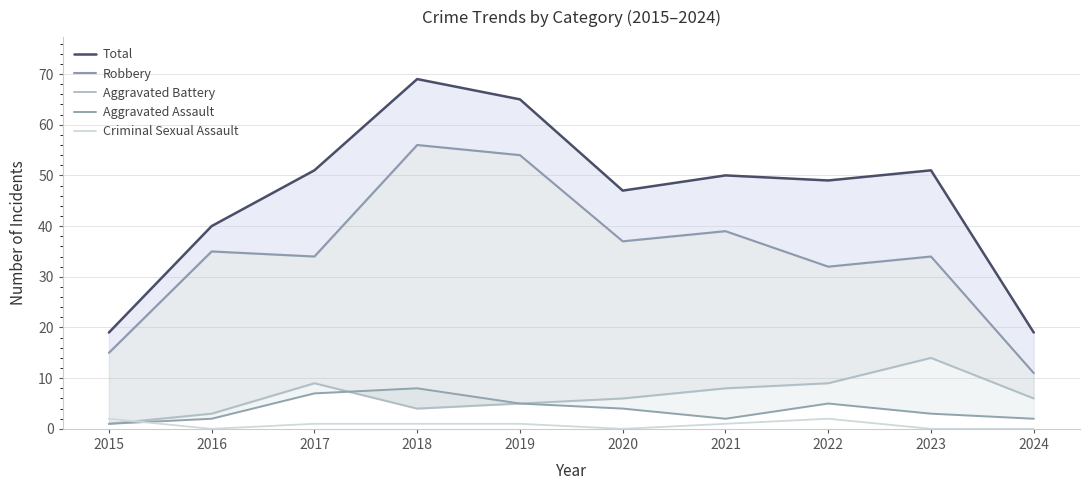

What is the difference between the Aggravated Battery values at 2016 and 2019?

2